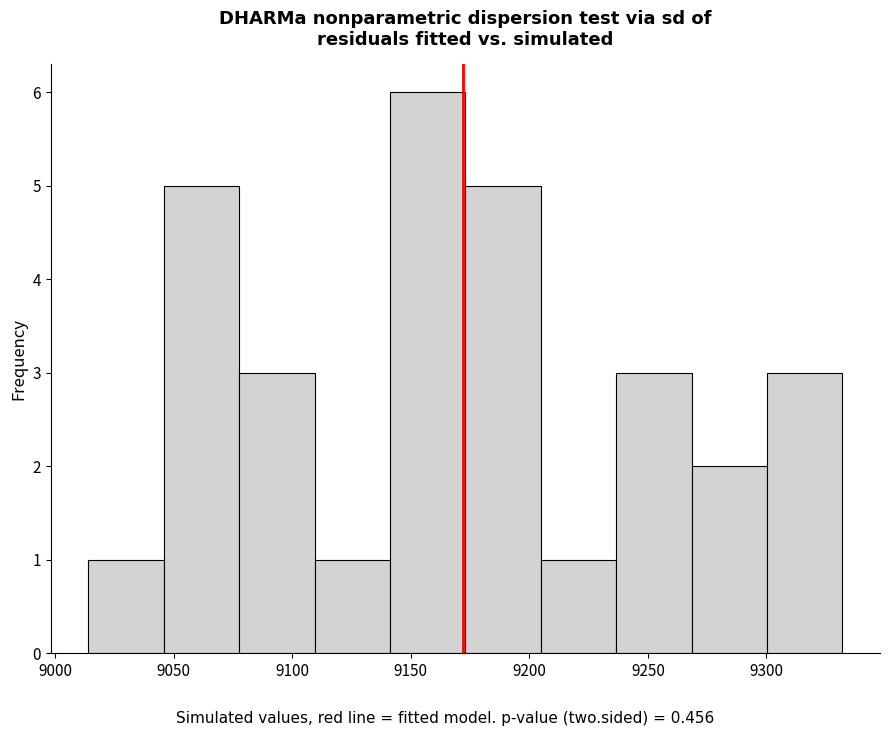

Reading left to right, list every bar in this chart as the range it spans on the x-axis followed by its height. Neither the bar edges nor the heights are printed on the chart, so give them approximately, as read against the axes.

9015 to 9045: 1
9045 to 9080: 5
9080 to 9110: 3
9110 to 9140: 1
9140 to 9175: 6
9175 to 9205: 5
9205 to 9235: 1
9235 to 9270: 3
9270 to 9300: 2
9300 to 9330: 3